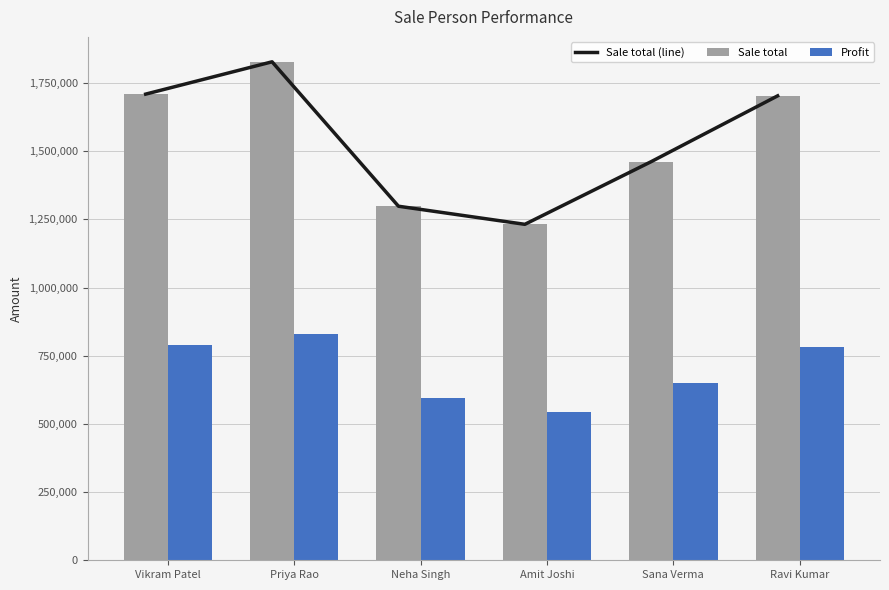

Reading left to right, list all the values displayed in this chart.

Sale total (line): Vikram Patel=1709433	Priya Rao=1827899	Neha Singh=1298330	Amit Joshi=1231970	Sana Verma=1461862	Ravi Kumar=1703088
Sale total: Vikram Patel=1709433	Priya Rao=1827899	Neha Singh=1298330	Amit Joshi=1231970	Sana Verma=1461862	Ravi Kumar=1703088
Profit: Vikram Patel=790307	Priya Rao=829258	Neha Singh=596477	Amit Joshi=545314	Sana Verma=648345	Ravi Kumar=782867